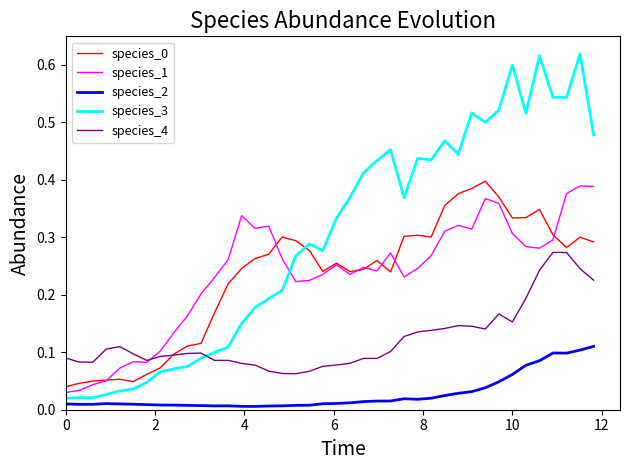

True or false: species_1 and species_3 intersect in this chart.

True